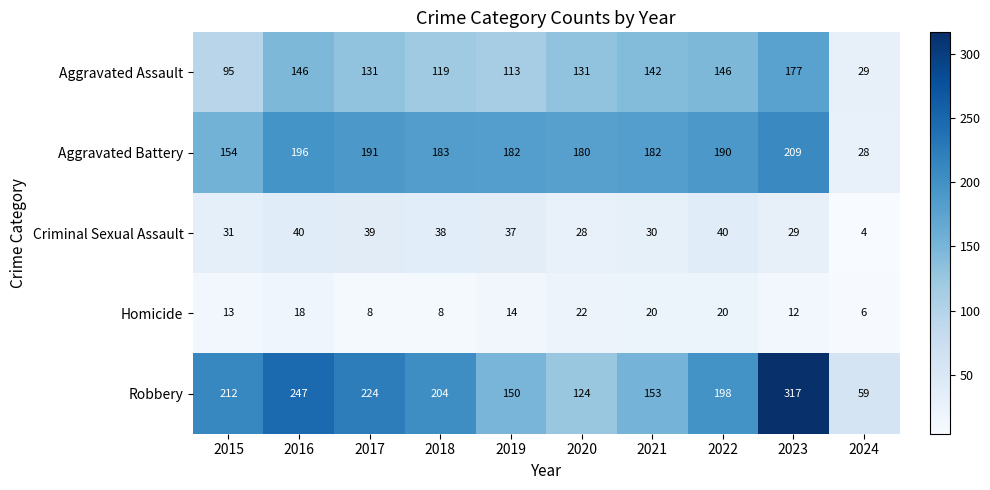

What is the approximate value of Aggravated Assault at 2021, to the nearest 10?

140